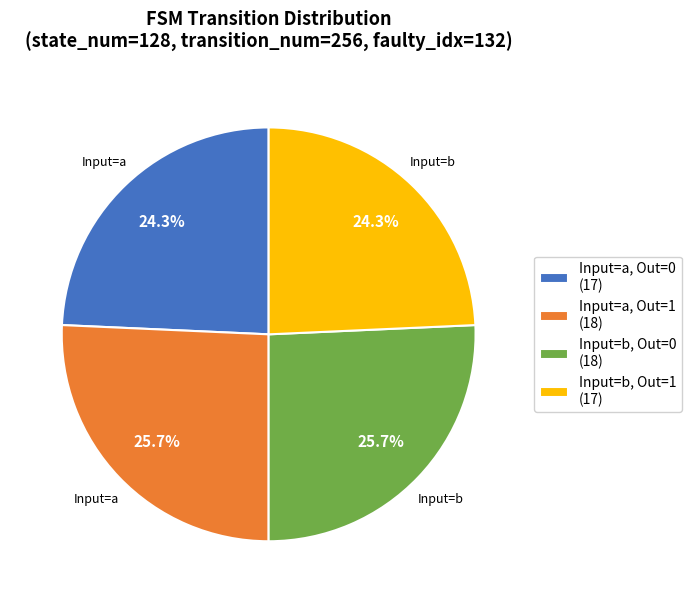

How many segments does this pie chart have?

4